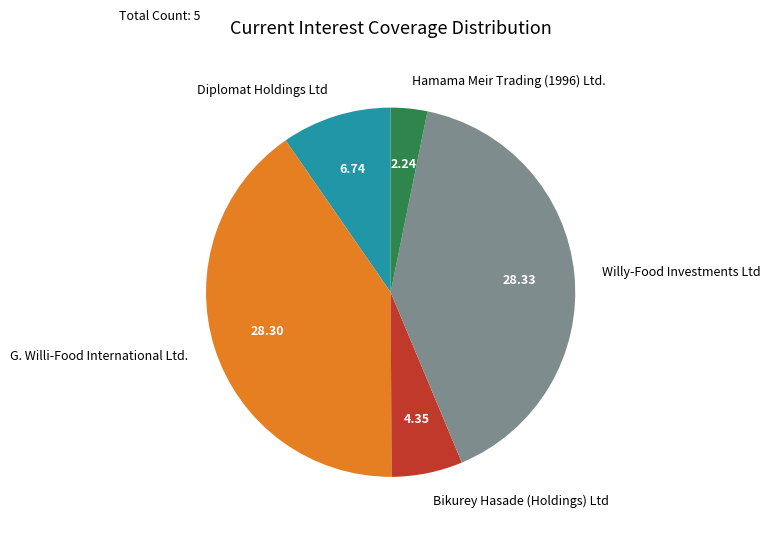

True or false: Bikurey Hasade (Holdings) Ltd accounts for 16% of the total.

False